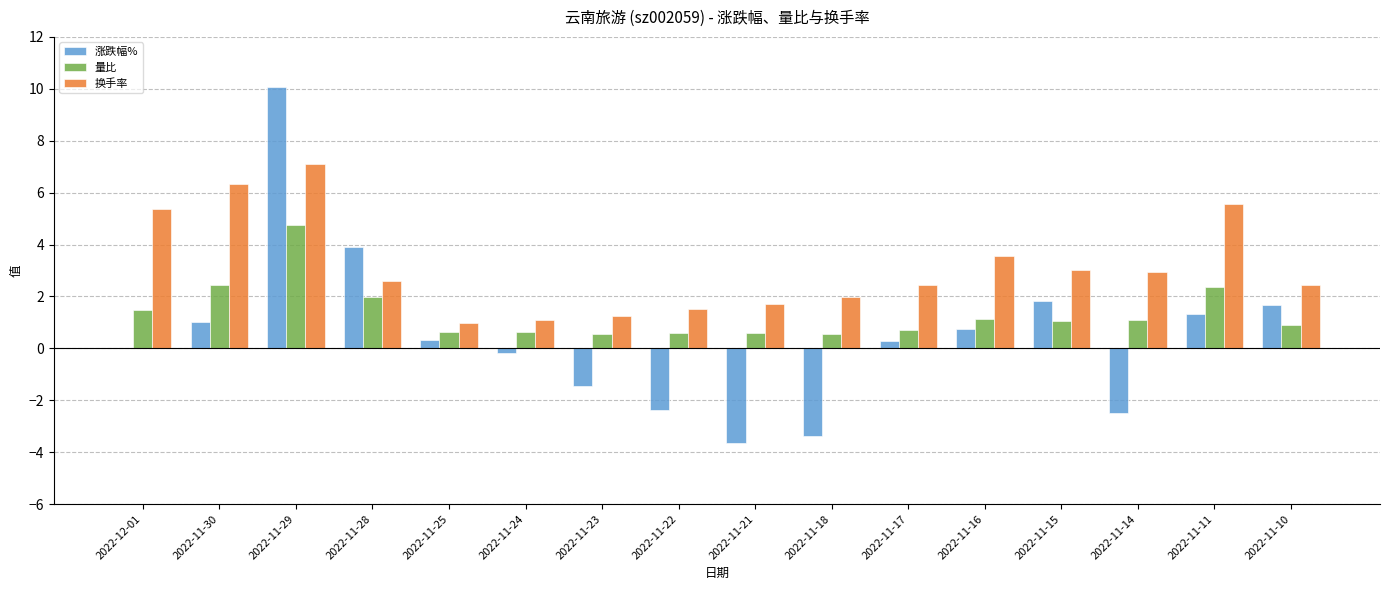

Which series changed the most between 2022-11-30 and 2022-11-22?

换手率